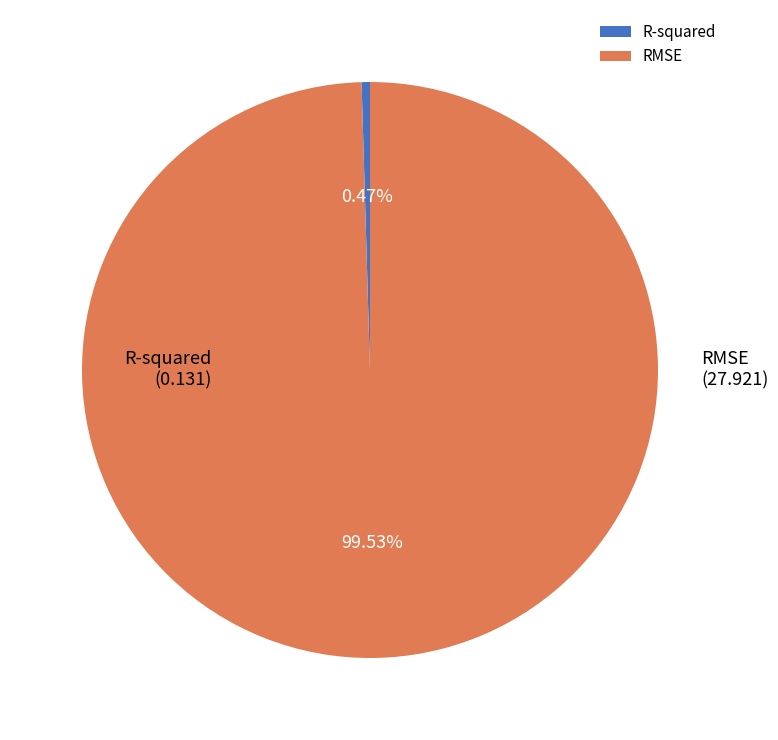

Which has a higher value, RMSE or R-squared?

RMSE